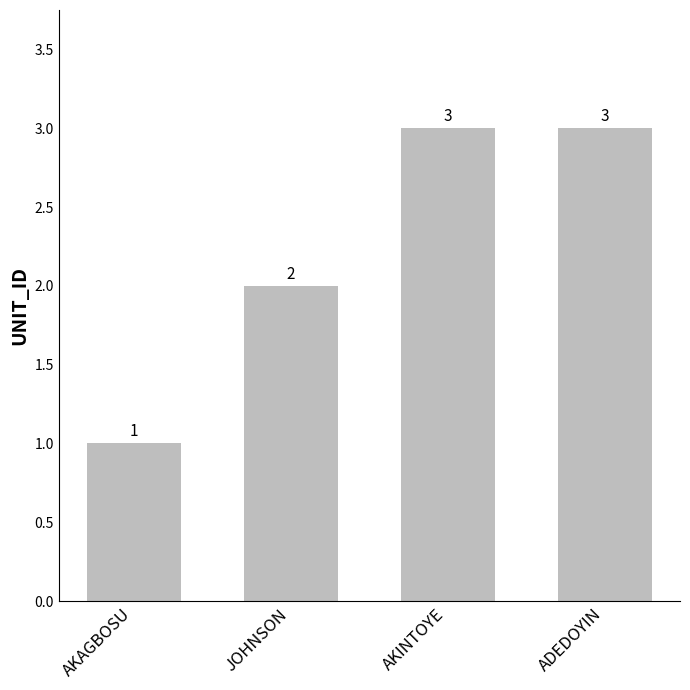

The value at ADEDOYIN is 5. True or false?

False